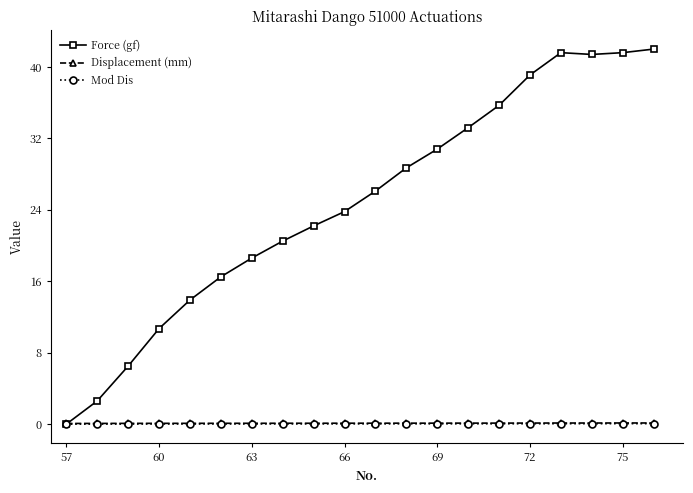

Which series has the largest total across all categories?

Force (gf)